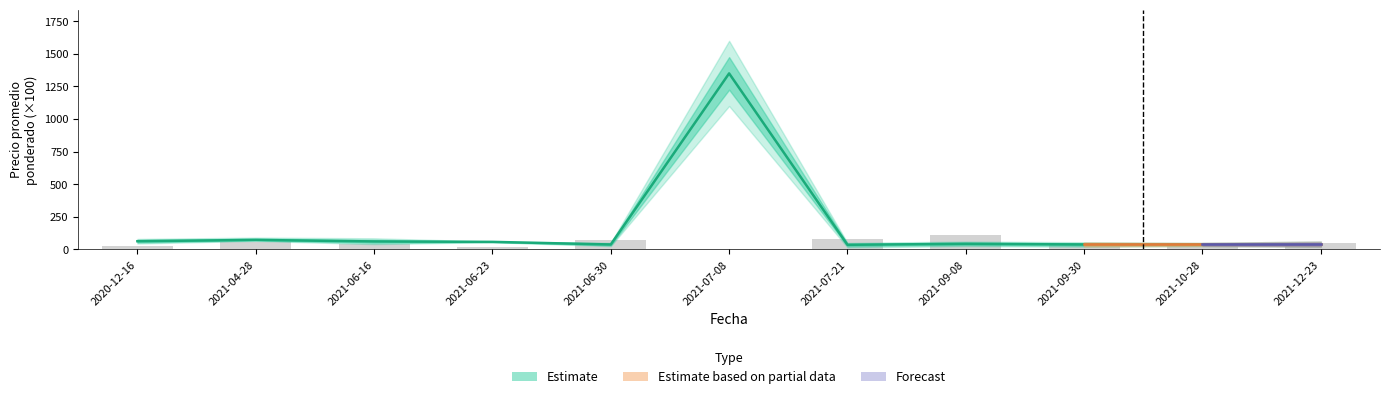

Is the value of Precio promedio ponderado at 2021-09-08 greater than the value of Volumen at 2021-07-08?

Yes